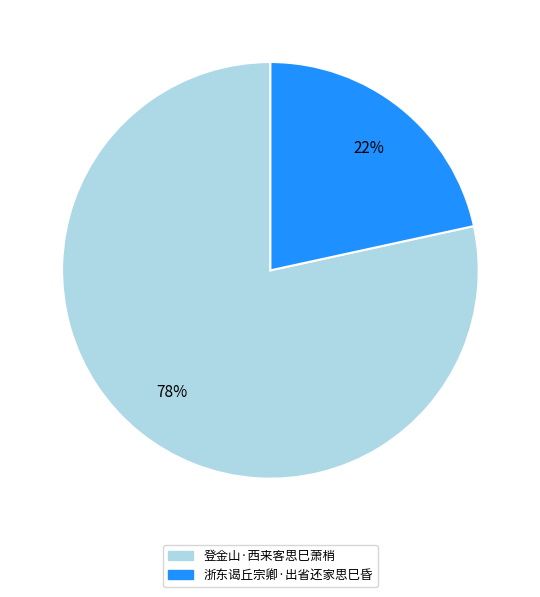

To the nearest percent, what percentage of the pie is 浙东谒丘宗卿·出省还家思巳昏?

22%